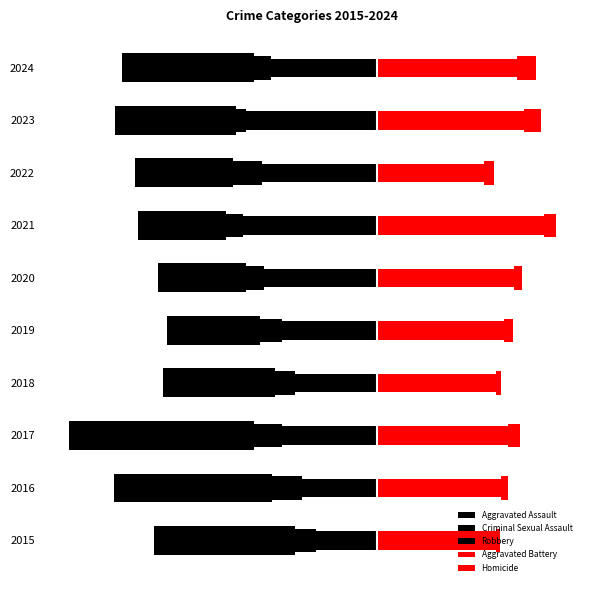

List the series in order of their peak value, highest first.

Aggravated Battery, Homicide, Criminal Sexual Assault, Aggravated Assault, Robbery